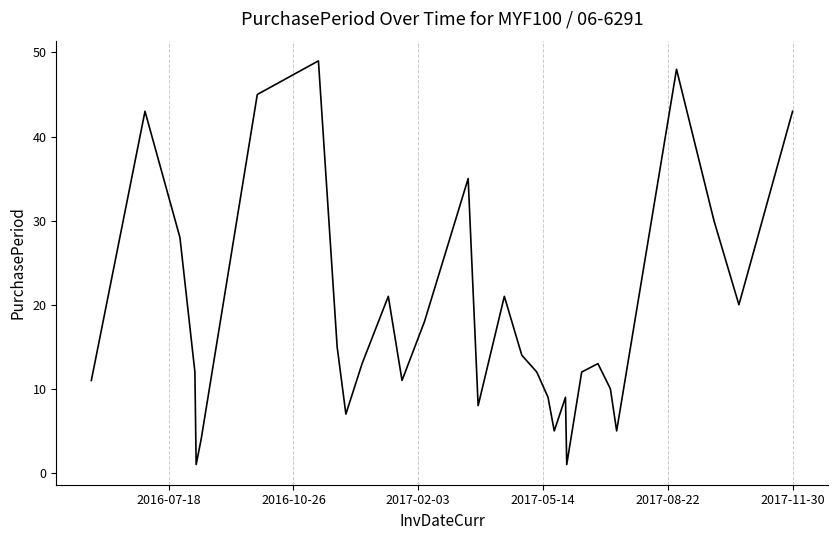

What is the difference between the maximum and minimum values?

48